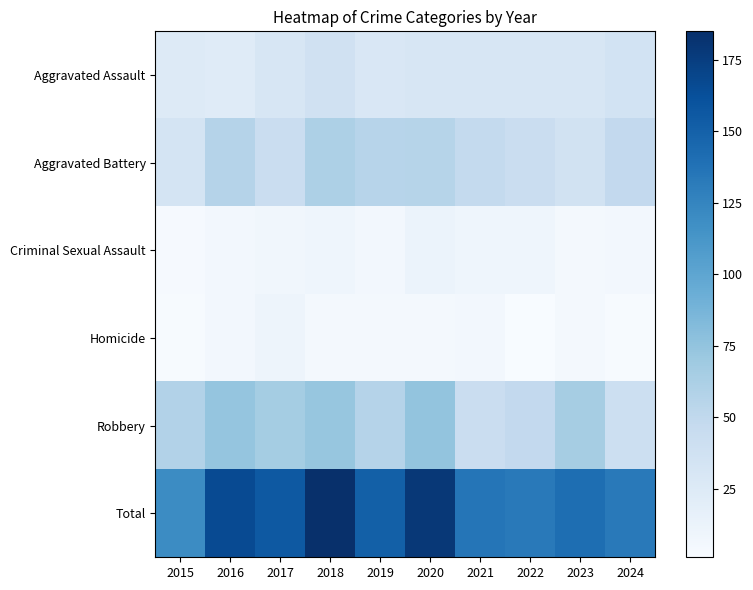

Which series has the largest range (max minus min)?

Total